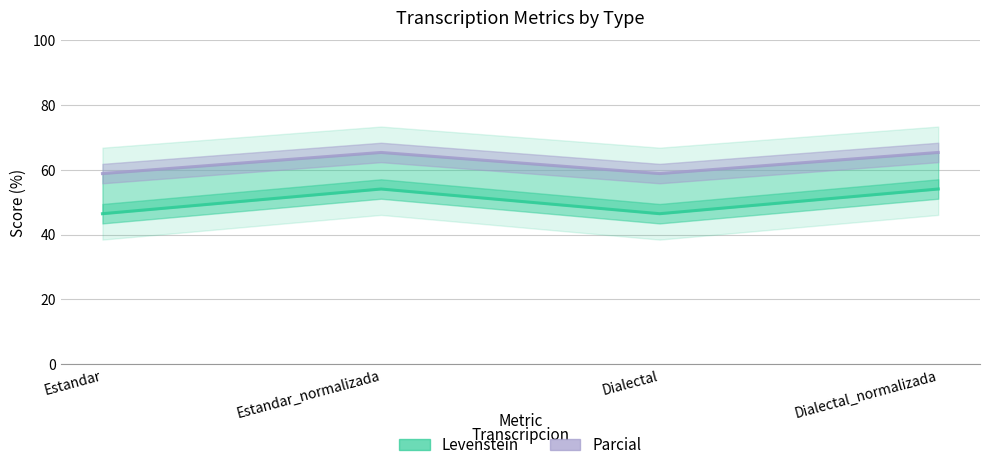

What position from the right is Dialectal_normalizada?

1